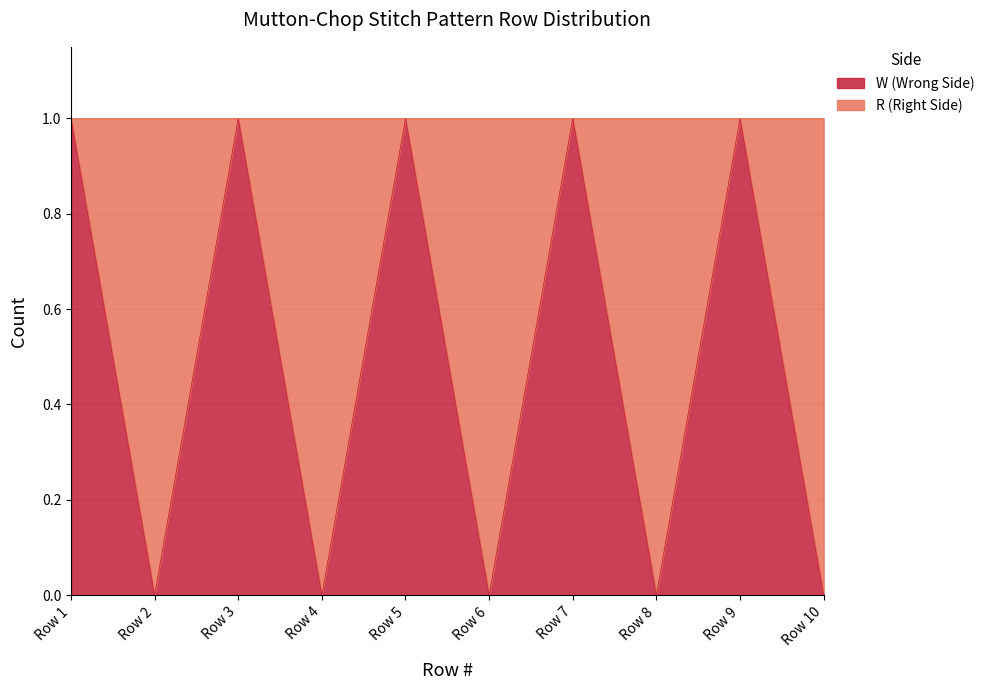

What is the sum of all values?

5